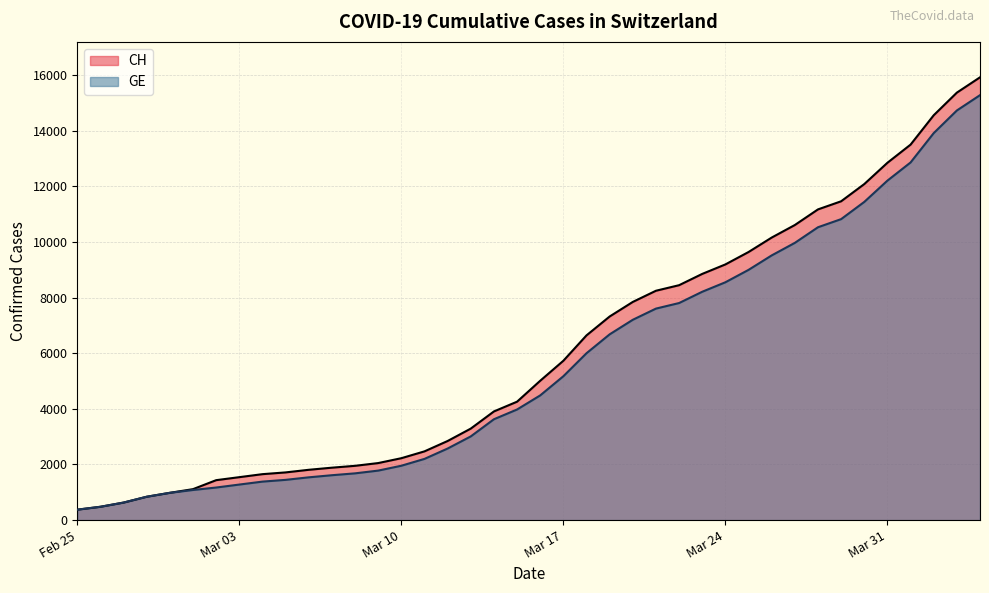

What is the value of the GE point at the 30th from the left?

9000